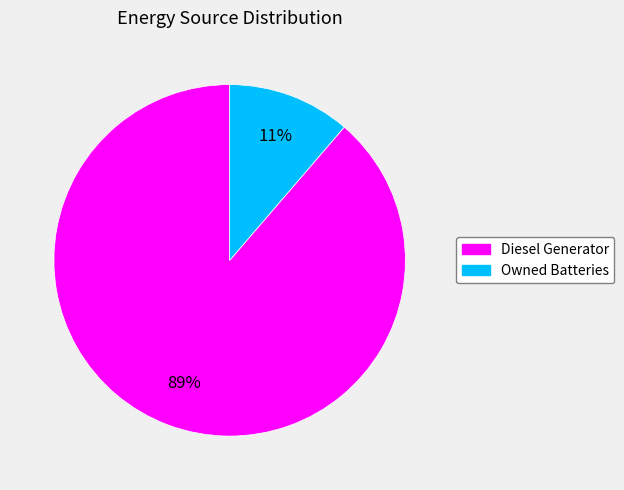

To the nearest percent, what is the average slice percentage?

50%